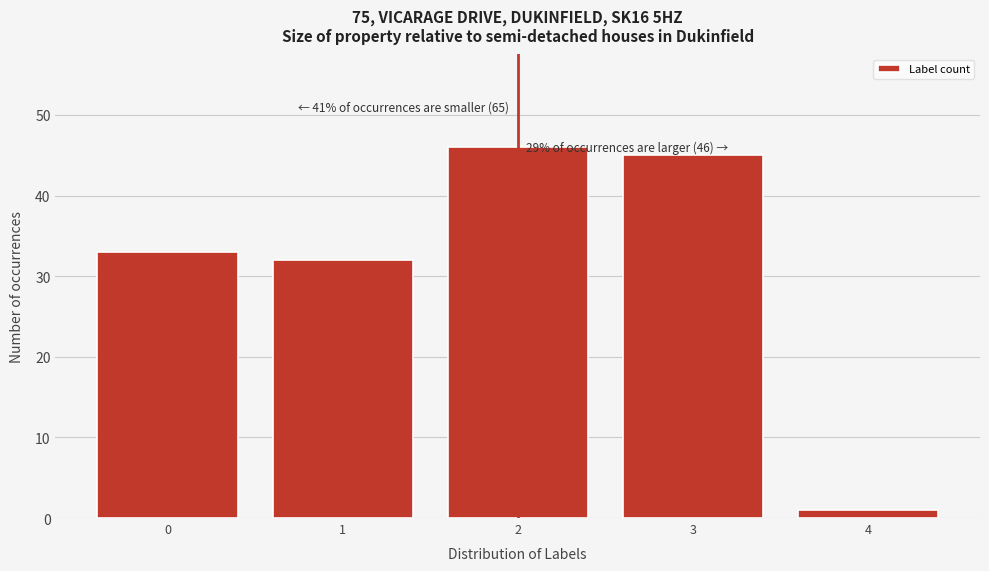

Reading right to left, list all the values displayed in this chart.

1	45	46	32	33